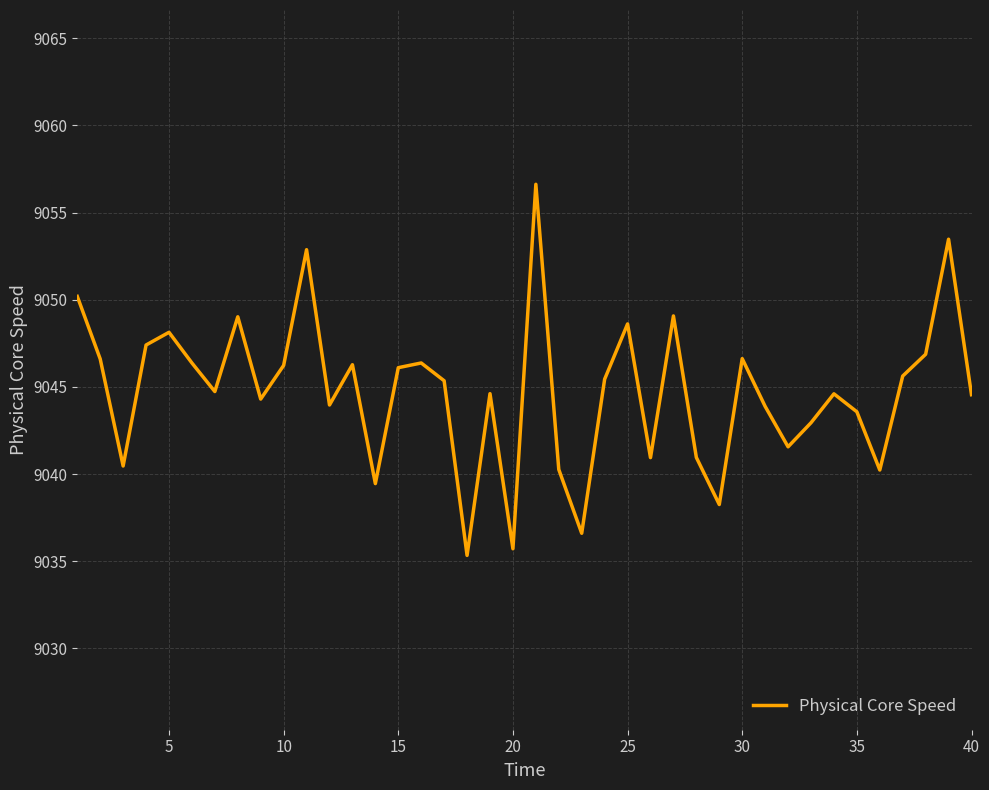

What is the minimum value shown in the chart?

9035.3